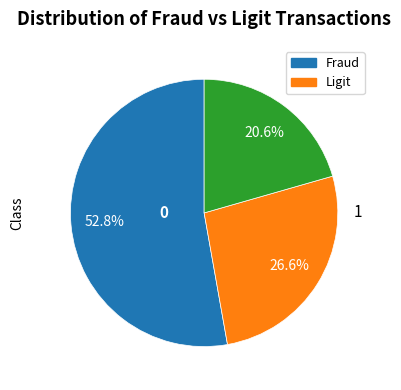

Is there any slice that represents more than half of the pie?

Yes